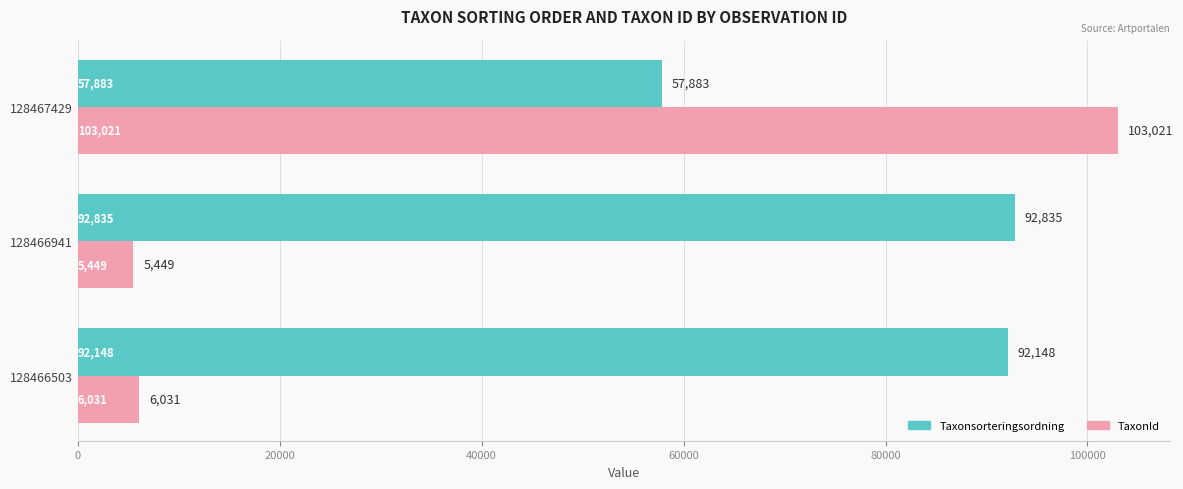

What are all the series names shown in the legend?

Taxonsorteringsordning, TaxonId